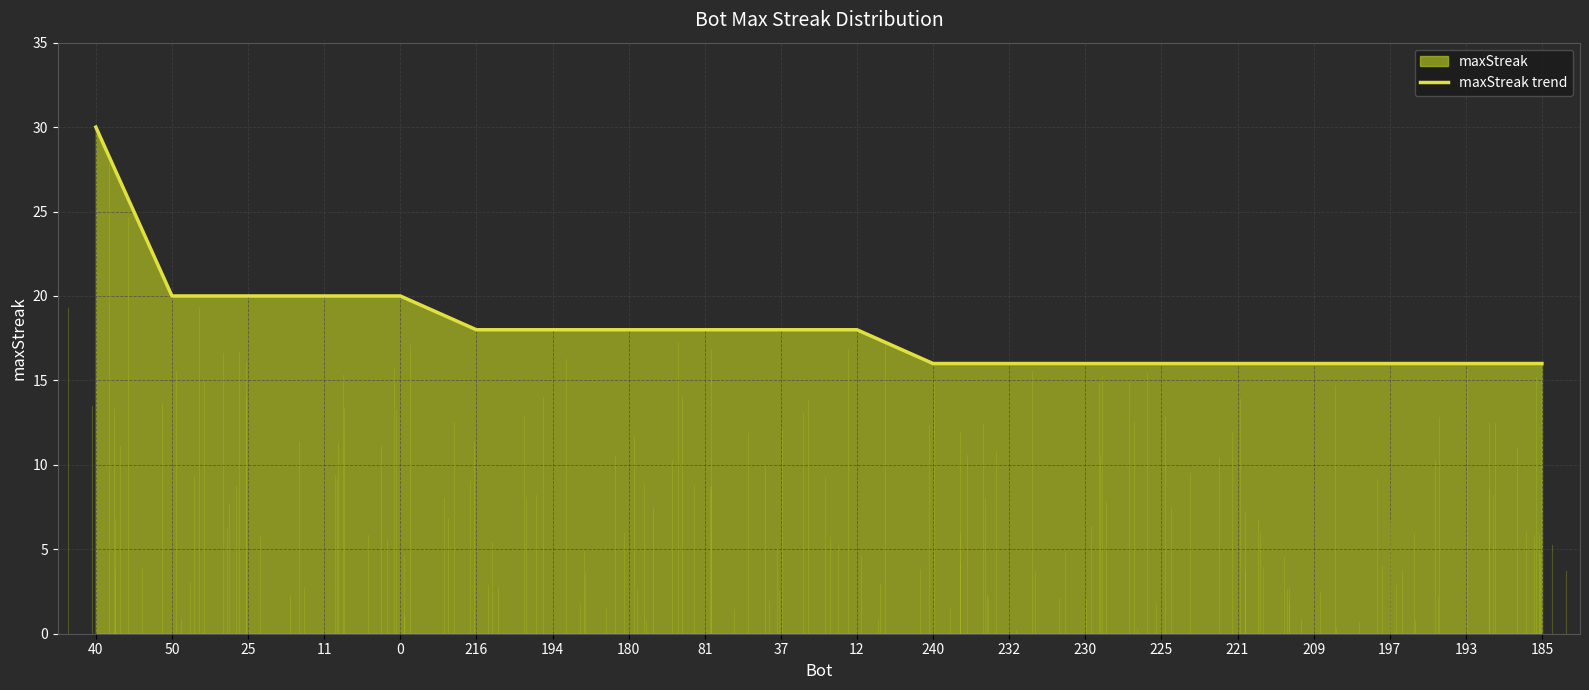

Between 232 and 240, which is larger?

232